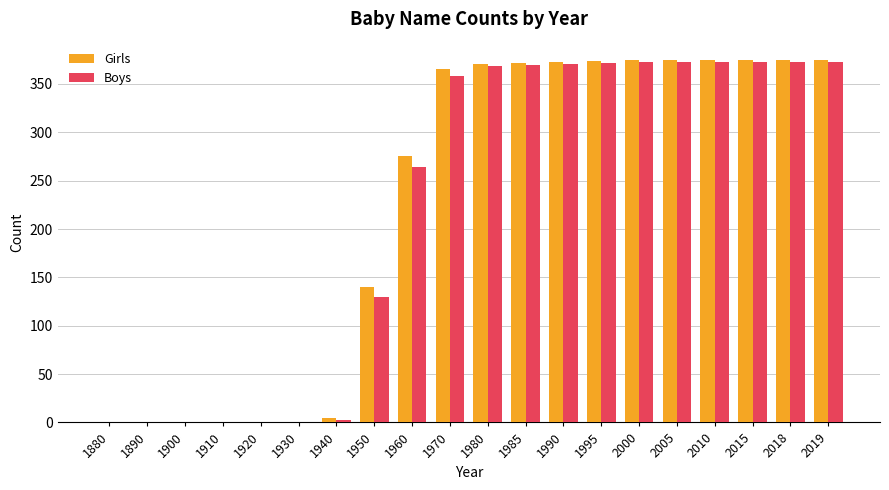

Is it true that Girls equals 275 at 1960?

True